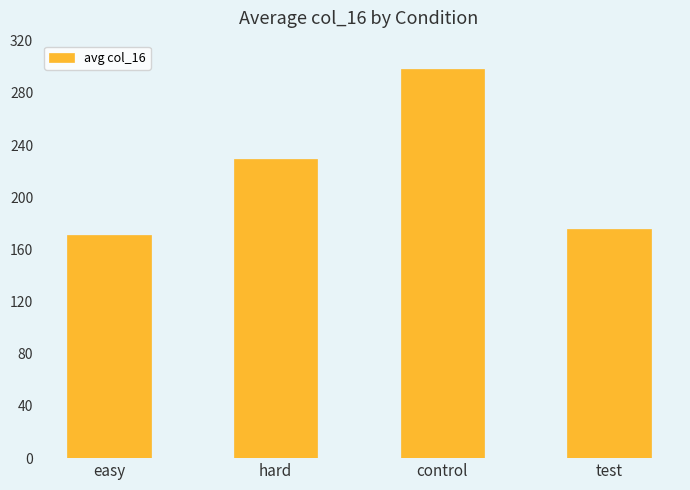

How many data points does each series have?

4